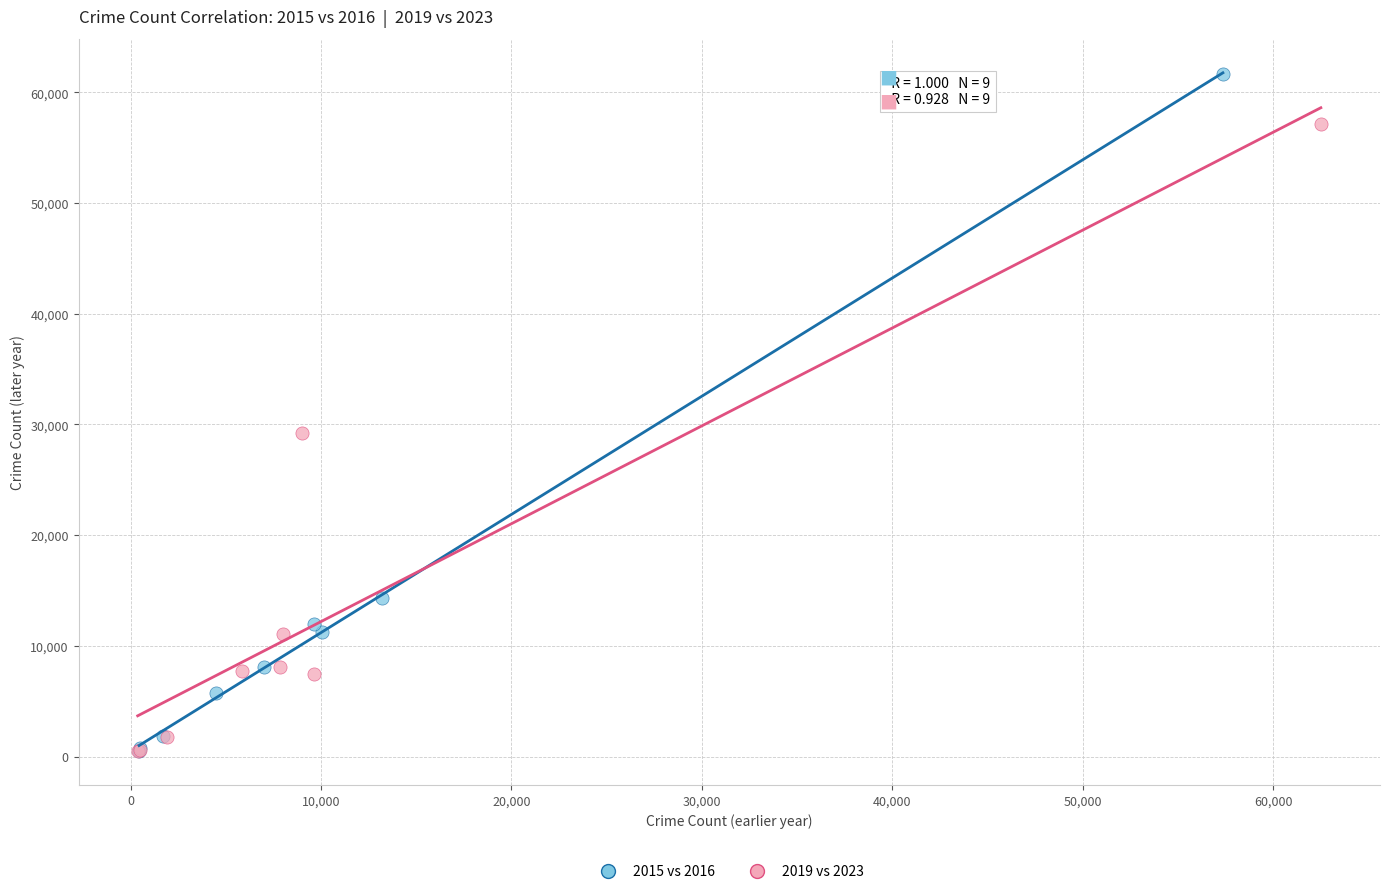

Which series has the largest Y range (max minus min)?

2015 vs 2016